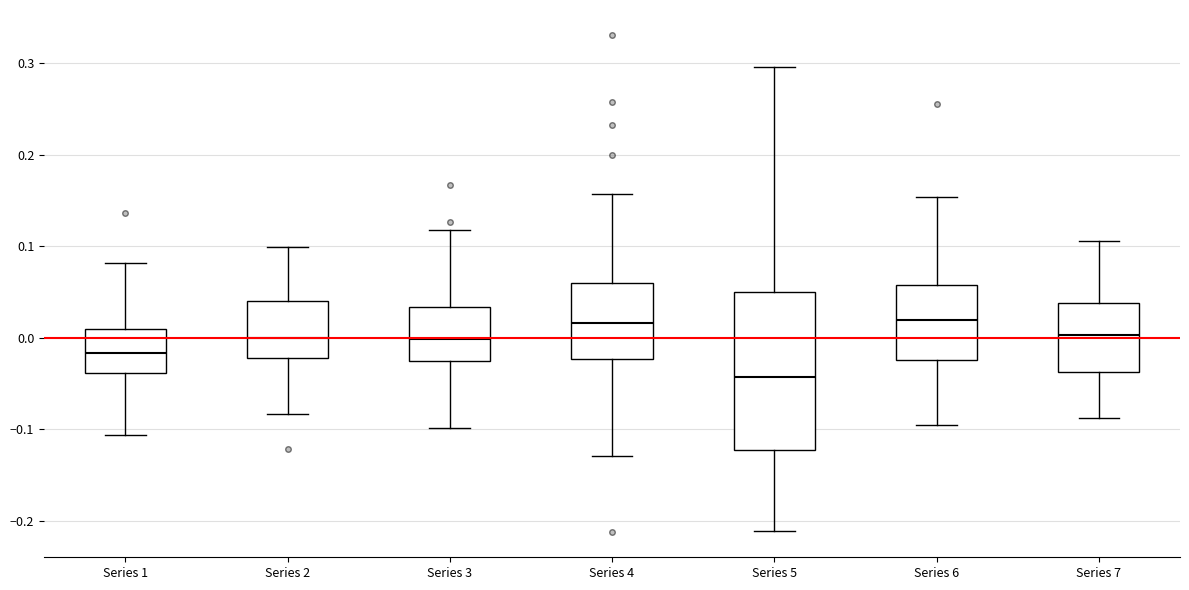

Where does the median line of the box for Series 2 sit on the y-axis? The values are not printed on the chart, so give them approximately, as read against the axis.

0.00